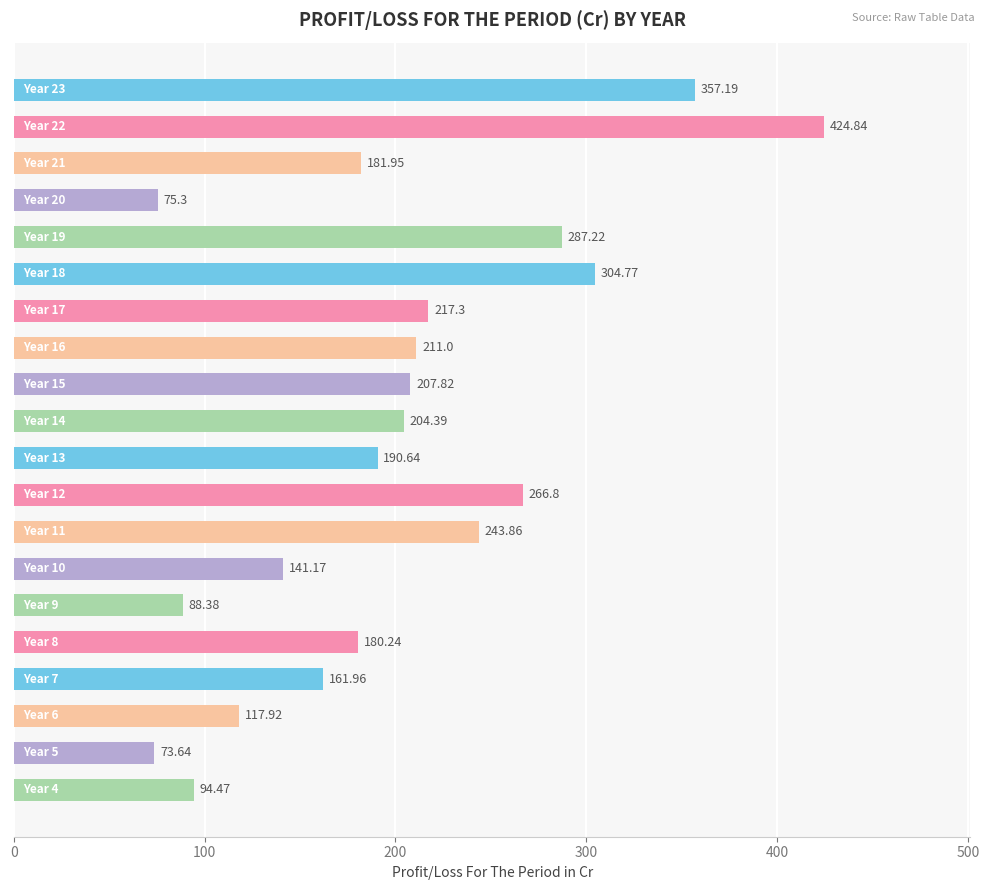

What is the average value?

201.5